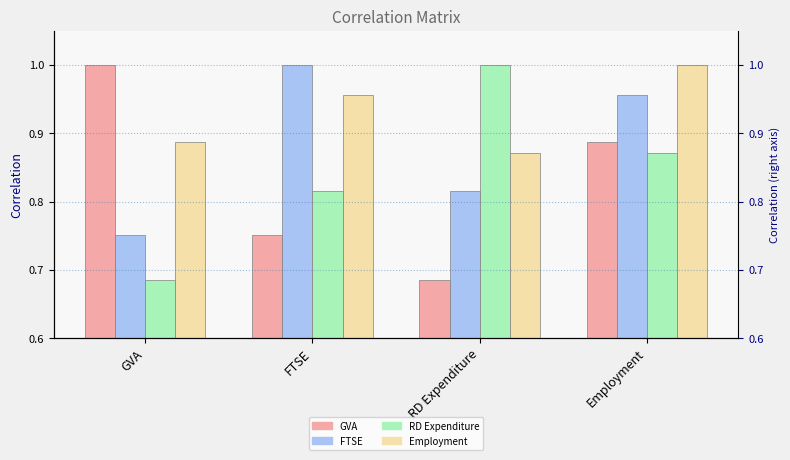

Where is RD Expenditure nearest to the value 0?

GVA